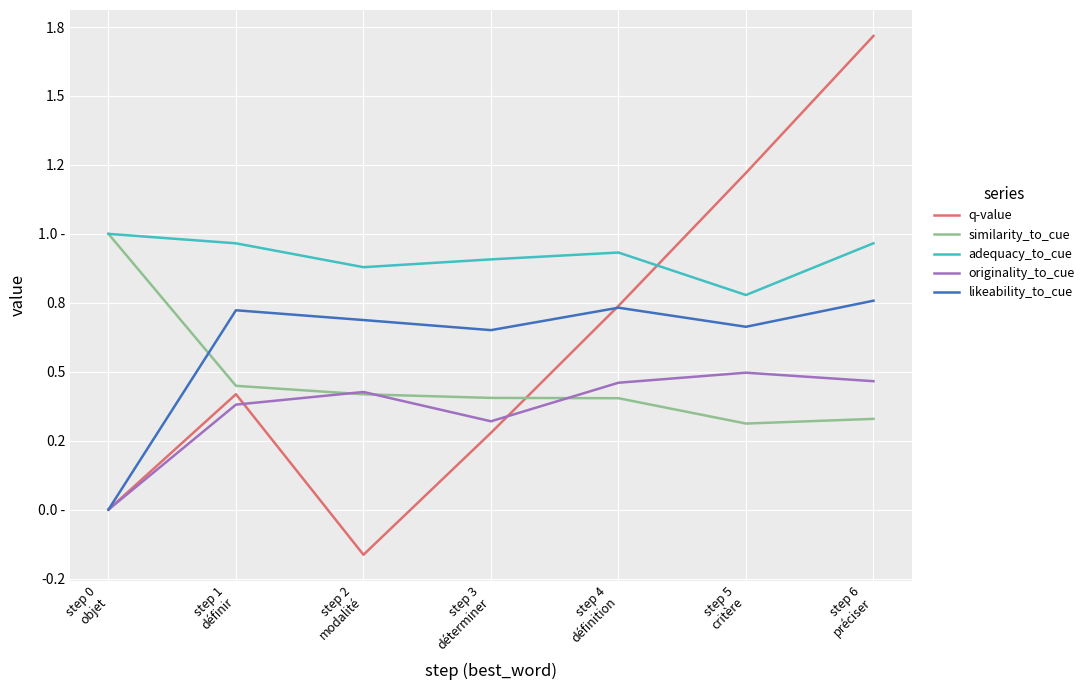

What is the label of the 4th point from the left?

step 3
déterminer